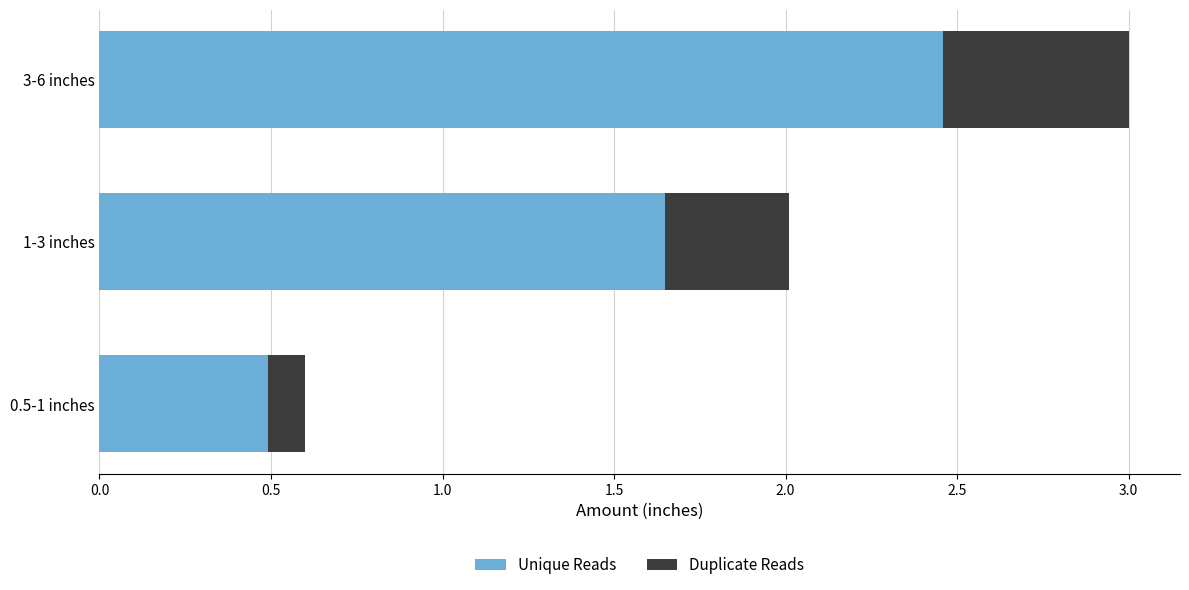

Is it true that Unique Reads equals 0.6 at 3-6 inches?

False